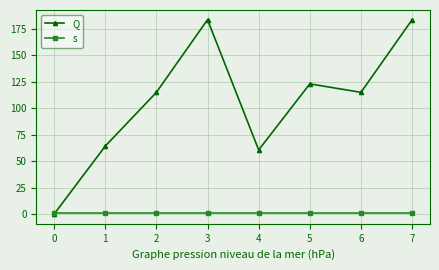

Is the value of Q at 3 greater than the value of s at 3?

Yes